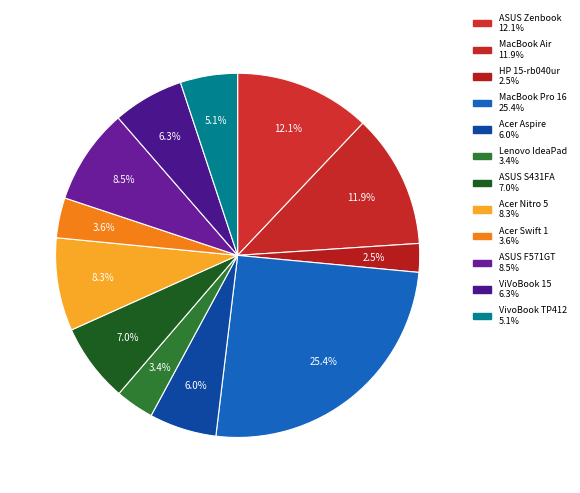

How many segments does this pie chart have?

12